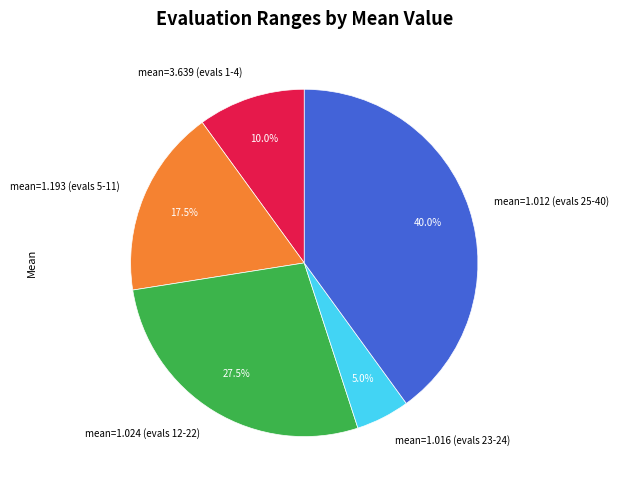

How many slices are in this pie chart?

5